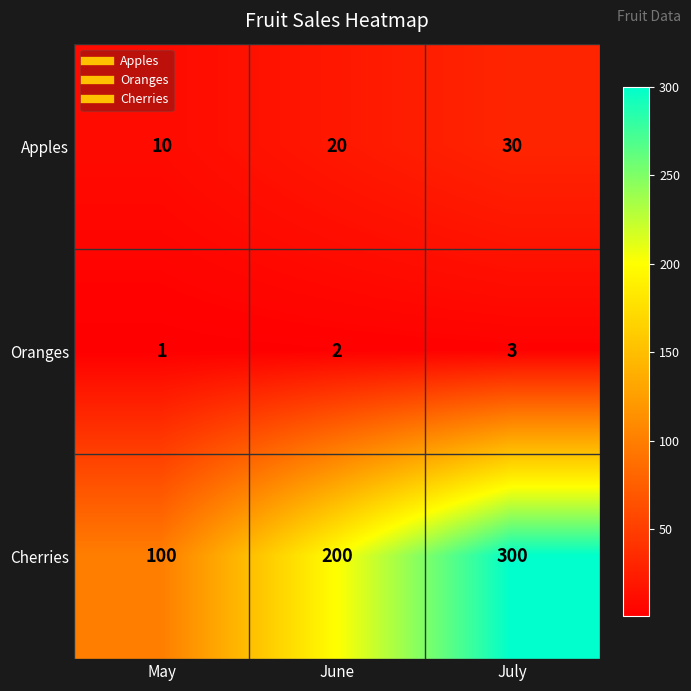

Rank the categories by Oranges value from lowest to highest.

May, June, July